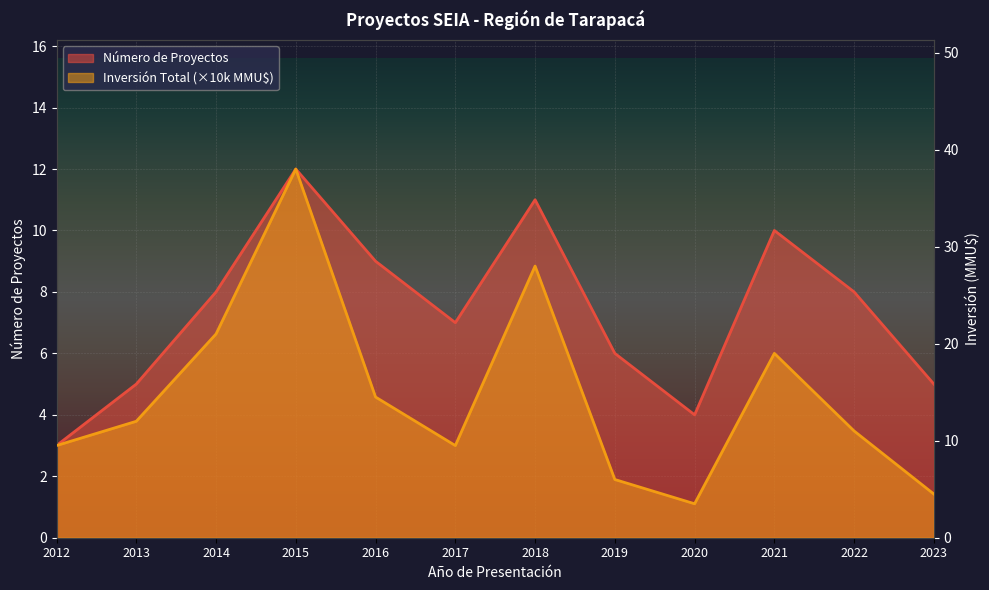

At which category does Inversión Total (MMU$) reach its first local peak?

2015